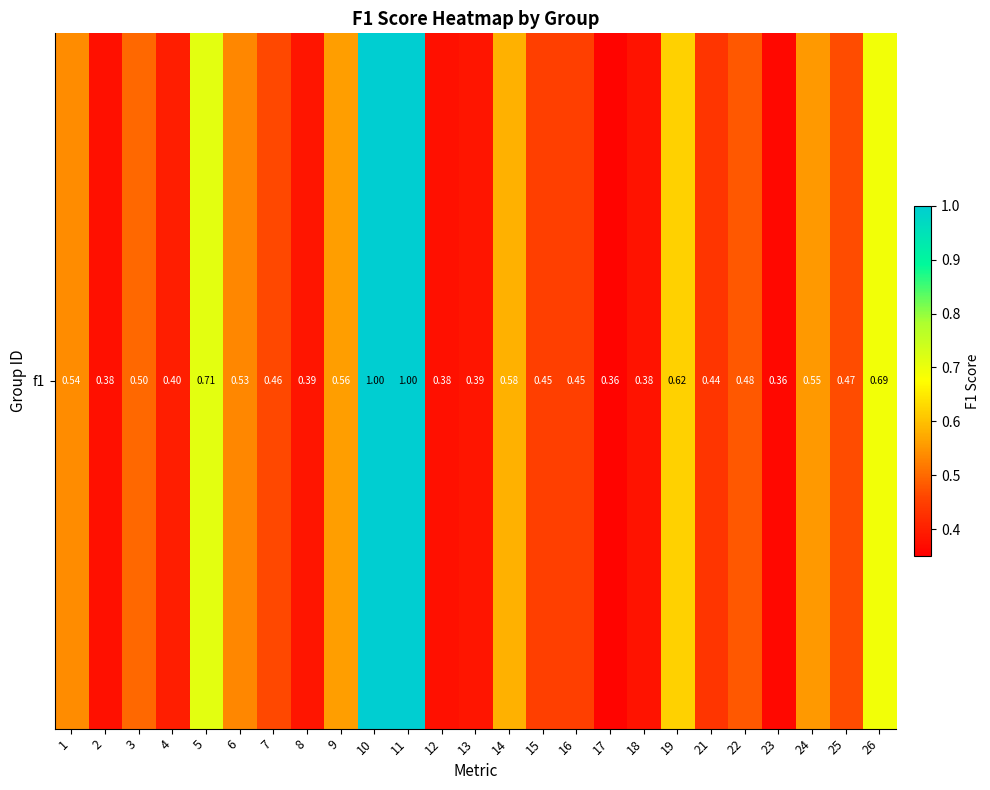

List the labels in order of value, smallest first.

17, 23, 2, 12, 18, 8, 13, 4, 21, 15, 16, 7, 25, 22, 3, 6, 1, 24, 9, 14, 19, 26, 5, 10, 11